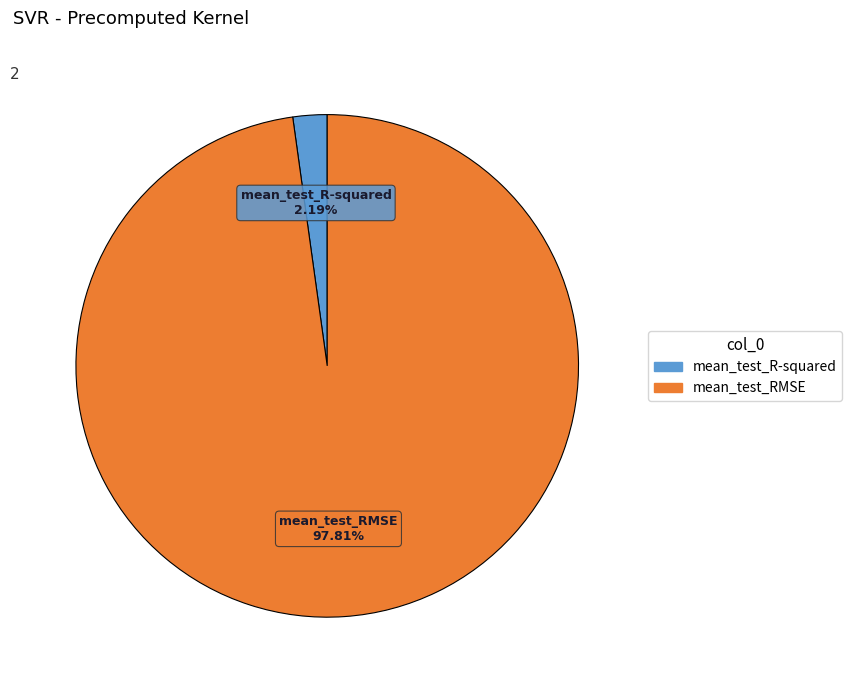

What is the total percentage of mean_test_RMSE and mean_test_R-squared?

100.0%